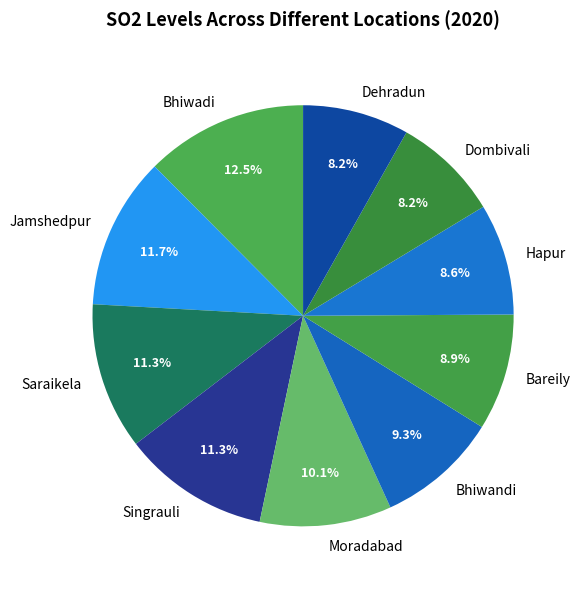

The Dehradun slice represents 8% of the pie. True or false?

True